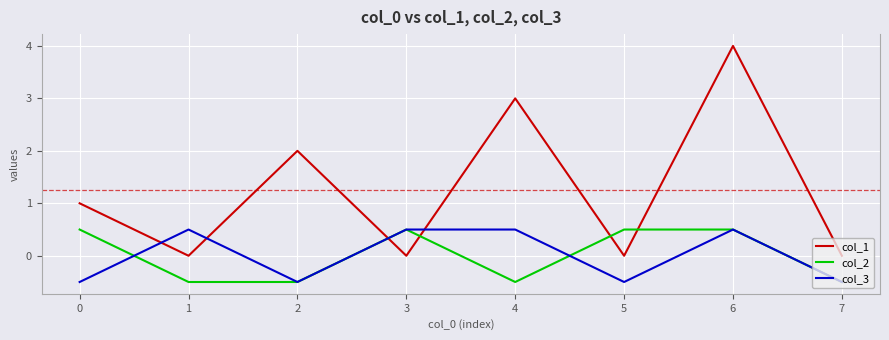

What is the minimum value for col_2?

-0.5